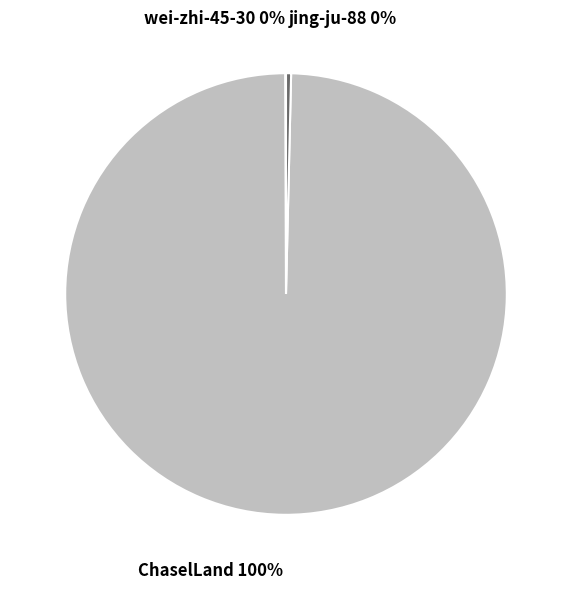

To the nearest percent, what is the combined percentage of jing-ju-88 and ChaselLand?

100%